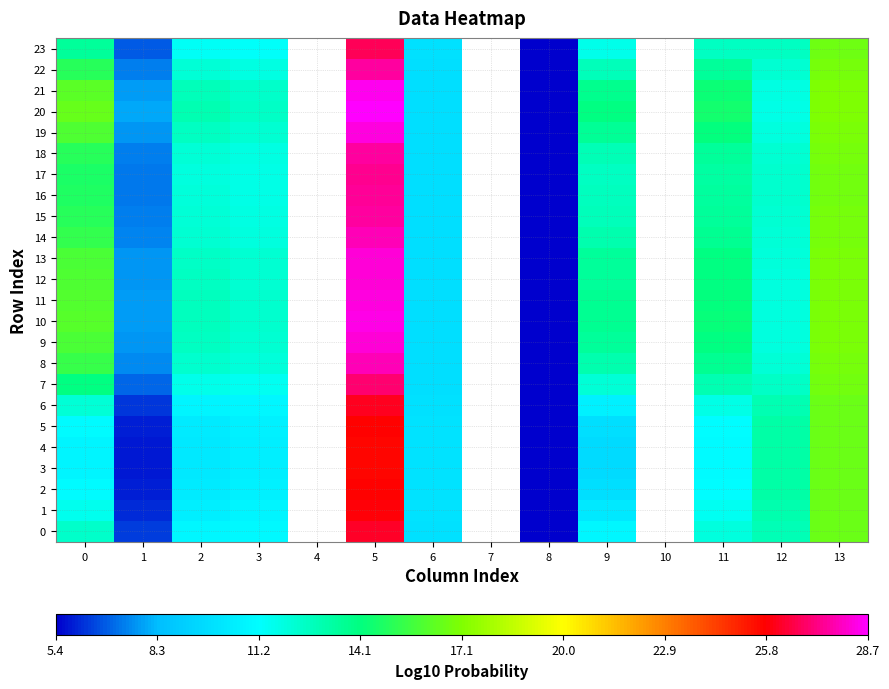

At which category is the sum across all series the highest?

5